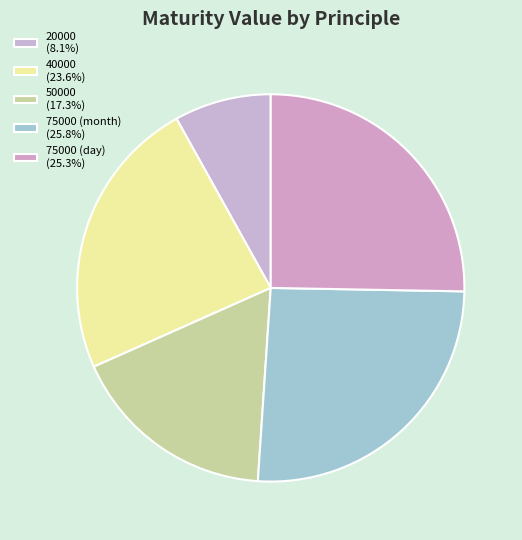

What is the smallest slice in the pie chart?

20000